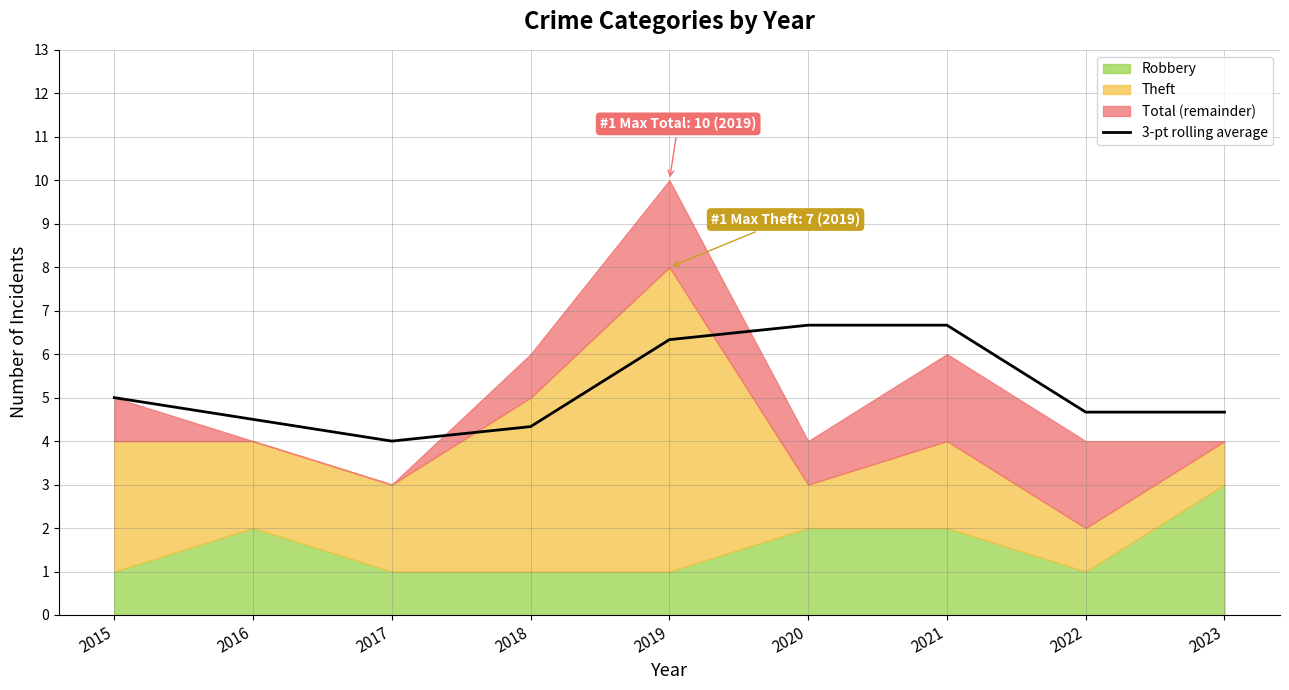

Count the values in the range 4 to 6.

6